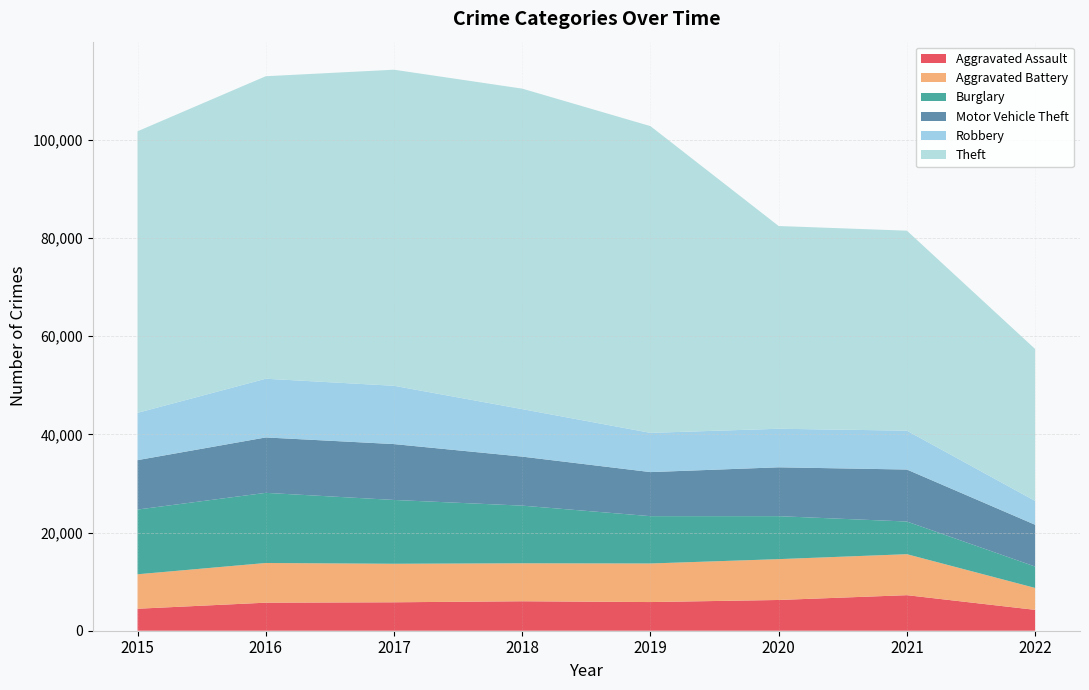

Reading right to left, transcribe all the data shown in this chart.

Aggravated Assault: 2022=4251	2021=7242	2020=6263	2019=5840	2018=6001	2017=5793	2016=5712	2015=4480
Aggravated Battery: 2022=4463	2021=8348	2020=8319	2019=7857	2018=7735	2017=7845	2016=8085	2015=7018
Burglary: 2022=4358	2021=6654	2020=8754	2019=9639	2018=11746	2017=13001	2016=14289	2015=13184
Motor Vehicle Theft: 2022=8512	2021=10591	2020=9953	2019=8978	2018=9983	2017=11380	2016=11286	2015=10068
Robbery: 2022=4861	2021=7920	2020=7855	2019=7994	2018=9679	2017=11880	2016=11960	2015=9638
Theft: 2022=30944	2021=40735	2020=41294	2019=62478	2018=65281	2017=64380	2016=61618	2015=57347